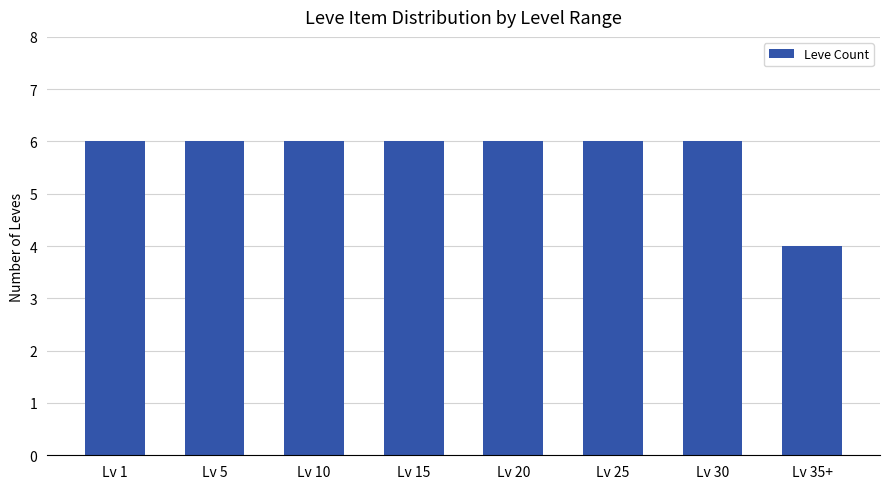

What value does the data have at Lv 30?

6